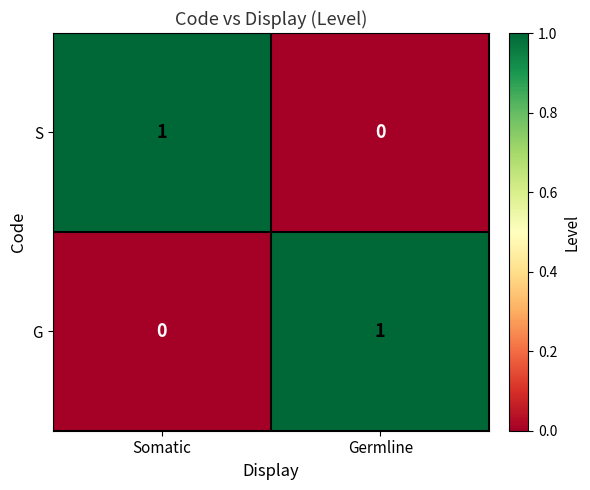

Reading right to left, what are all the values shown in this chart?

S: Germline=0	Somatic=1
G: Germline=1	Somatic=0